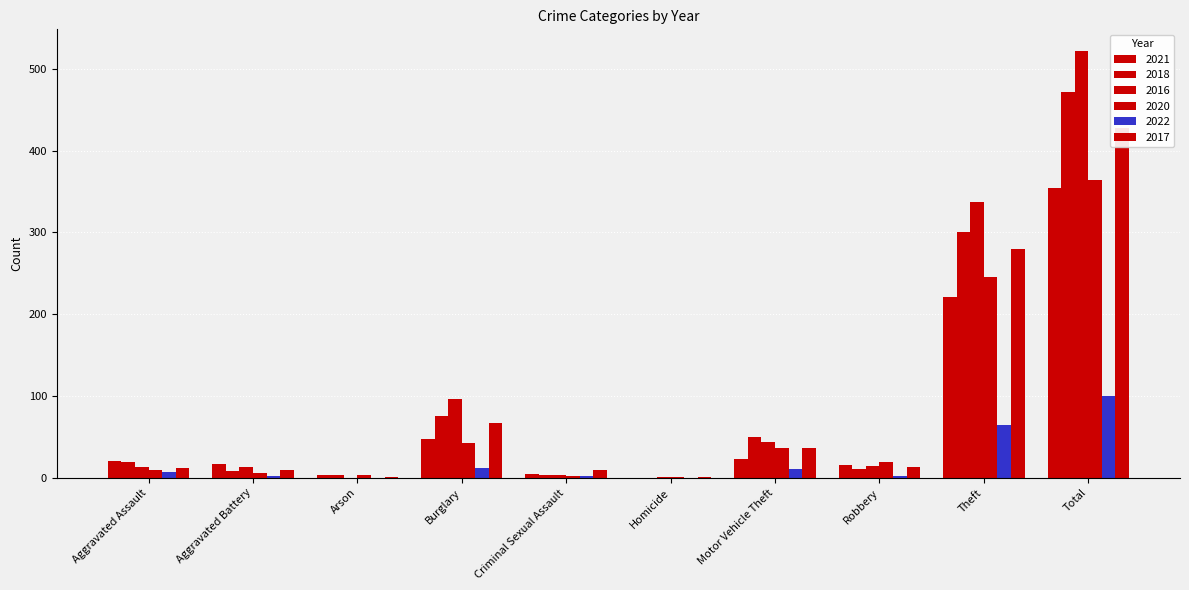

What is the minimum value for 2017?

1